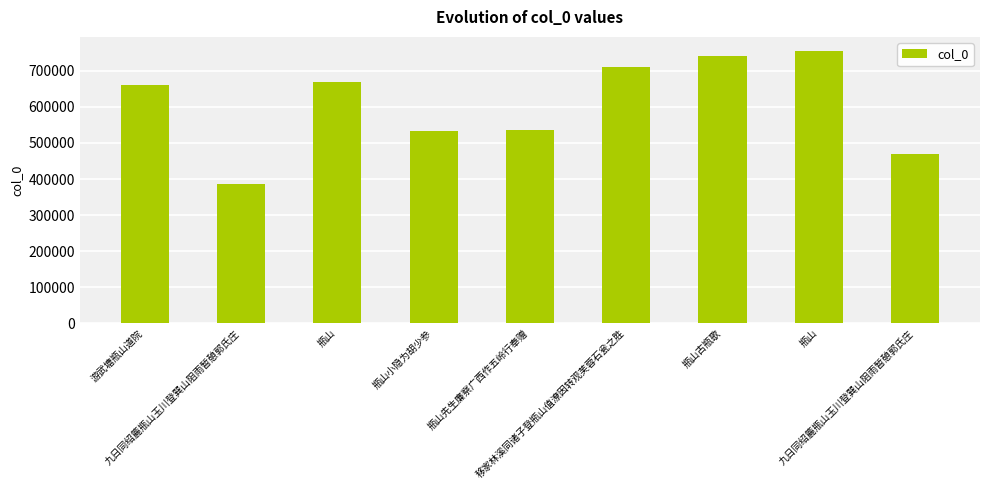

The chart shows a value of 531850 at 瓶山小隐为胡少参. True or false?

True